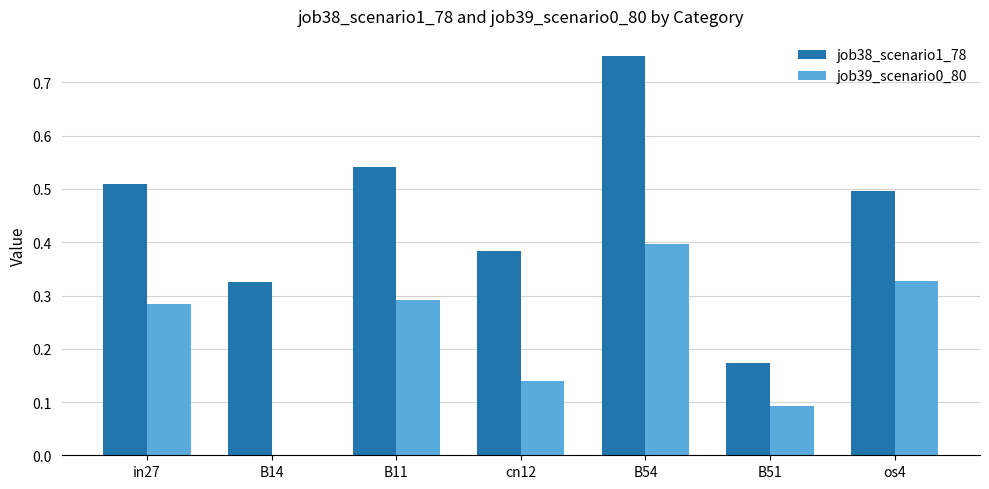

What is the sum of all job38_scenario1_78 values?

3.2